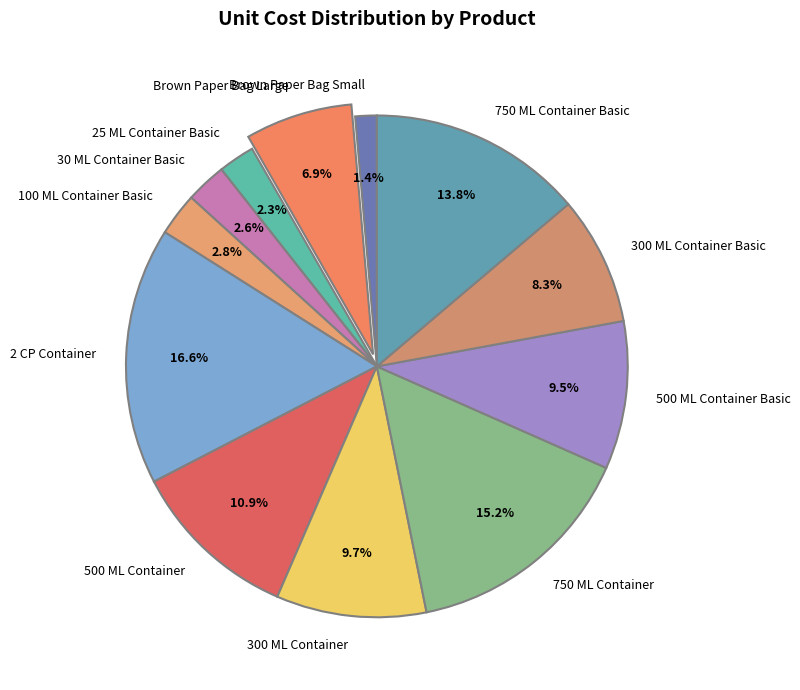

Is it true that 2 CP Container is 22% of the pie?

False